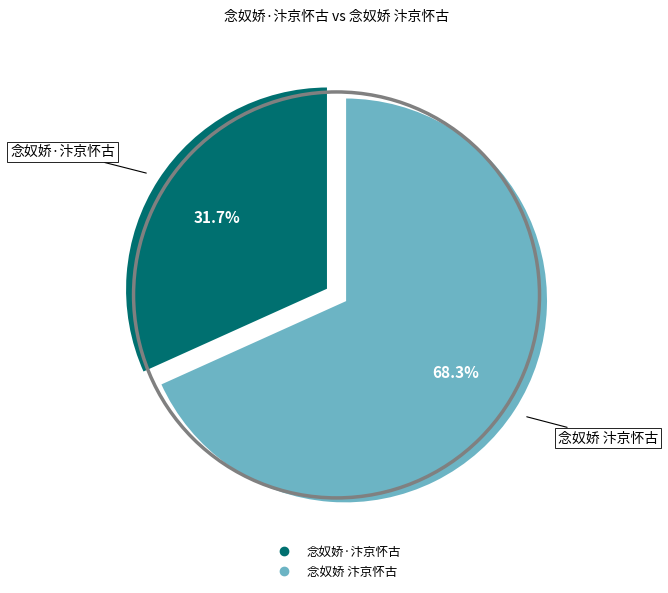

To the nearest percent, what percentage of the pie is 念奴娇 汴京怀古?

68%